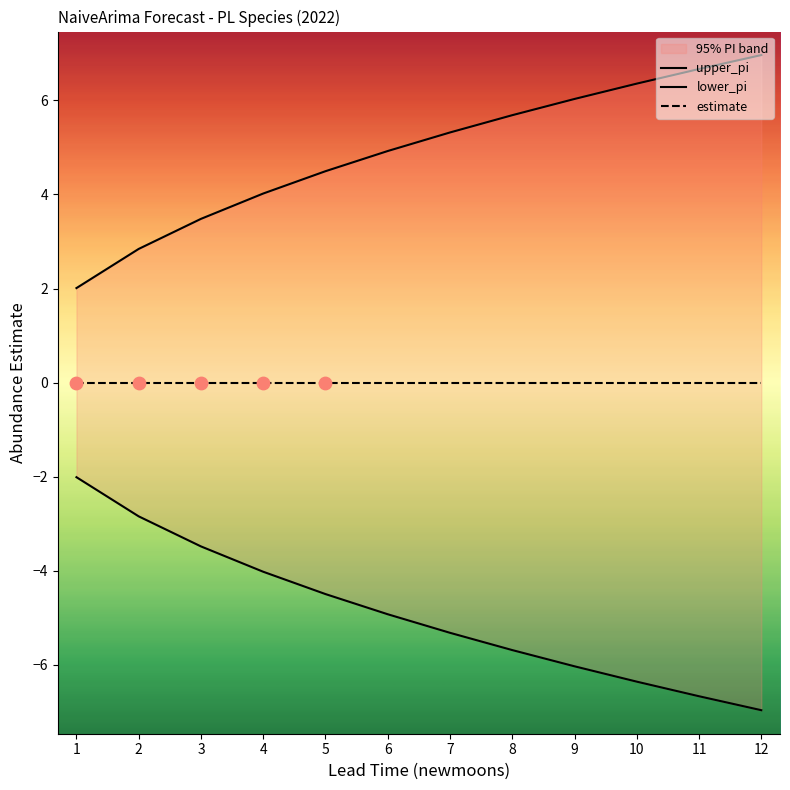

Which series contains the lowest Y value?

lower_pi